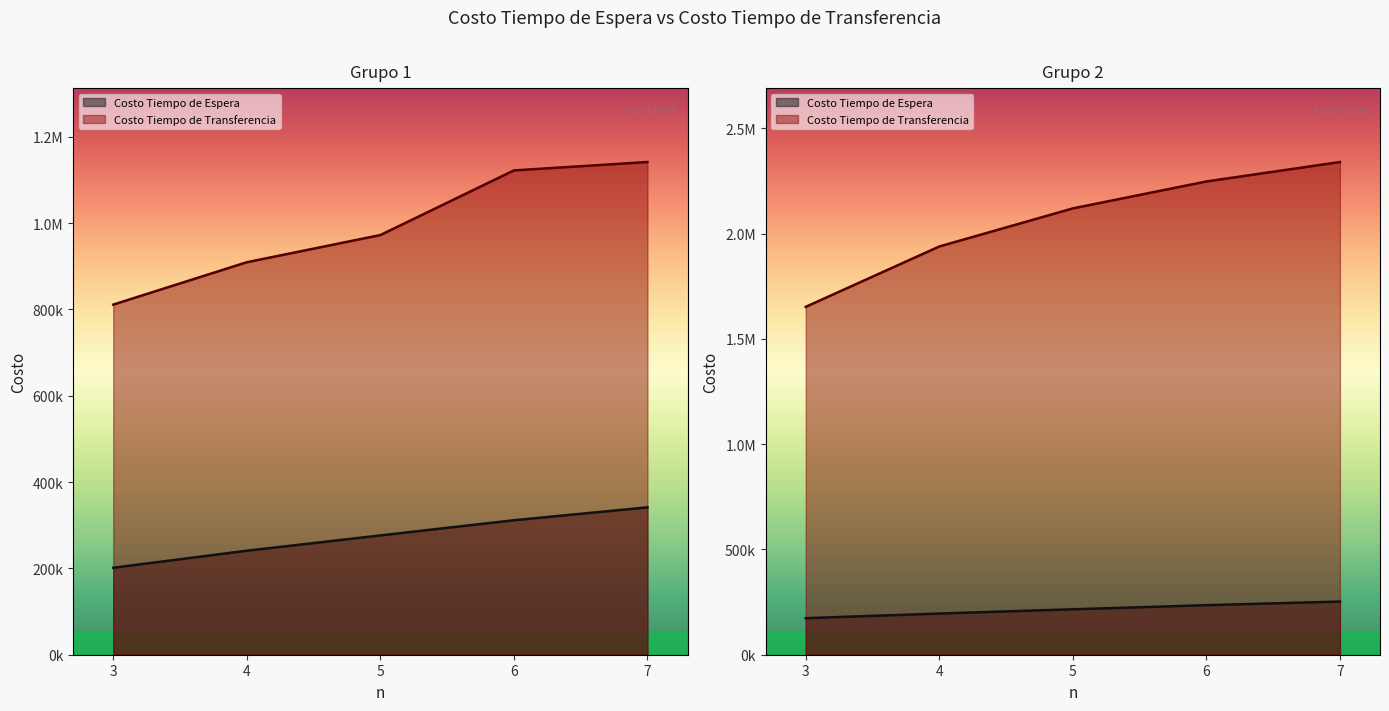

Where is Costo Tiempo de Transferencia nearest to the value 1575311?

3